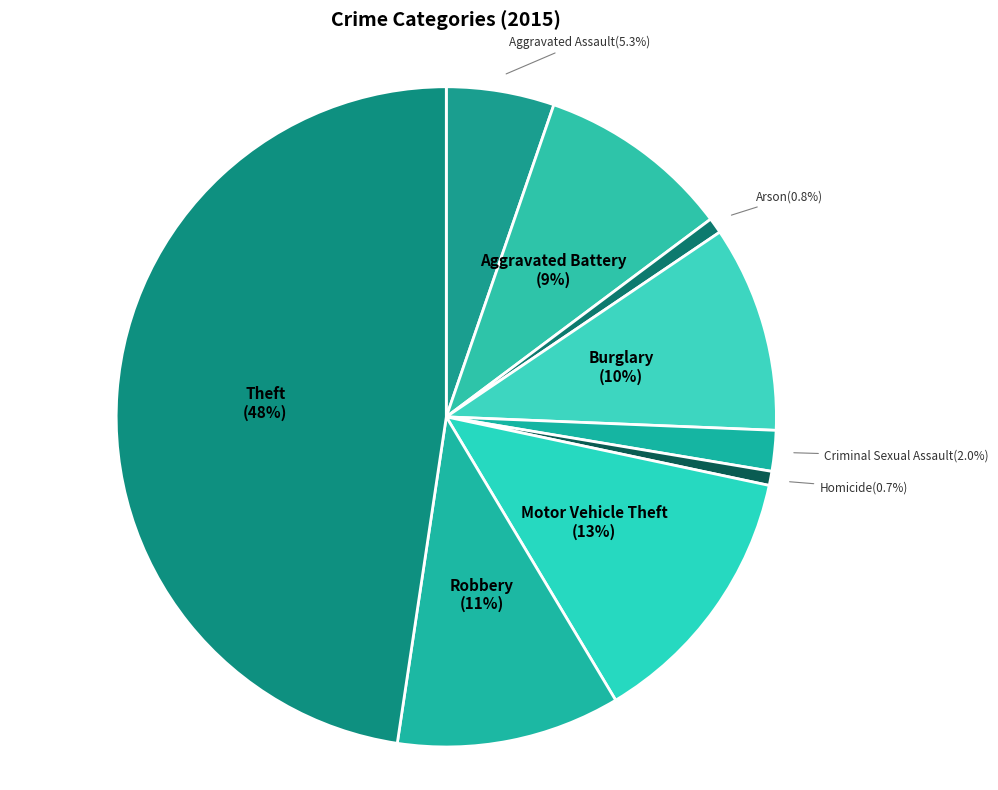

To the nearest percent, what is the difference between the largest and smallest slice percentages?

47%